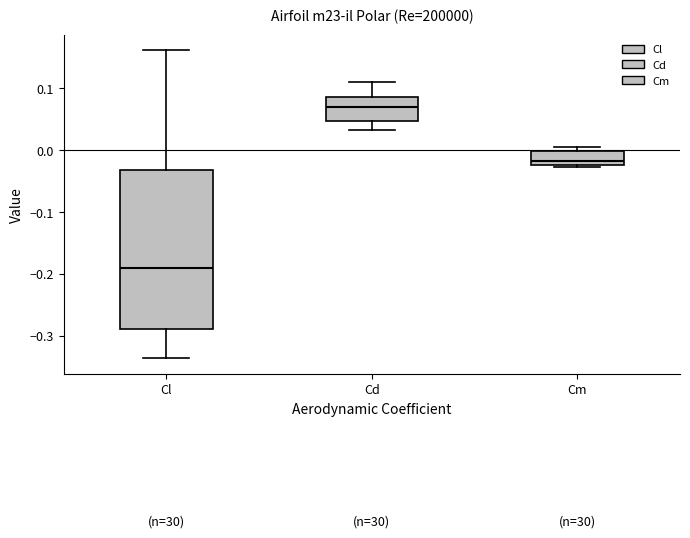

Which box has the highest median line?

Cd